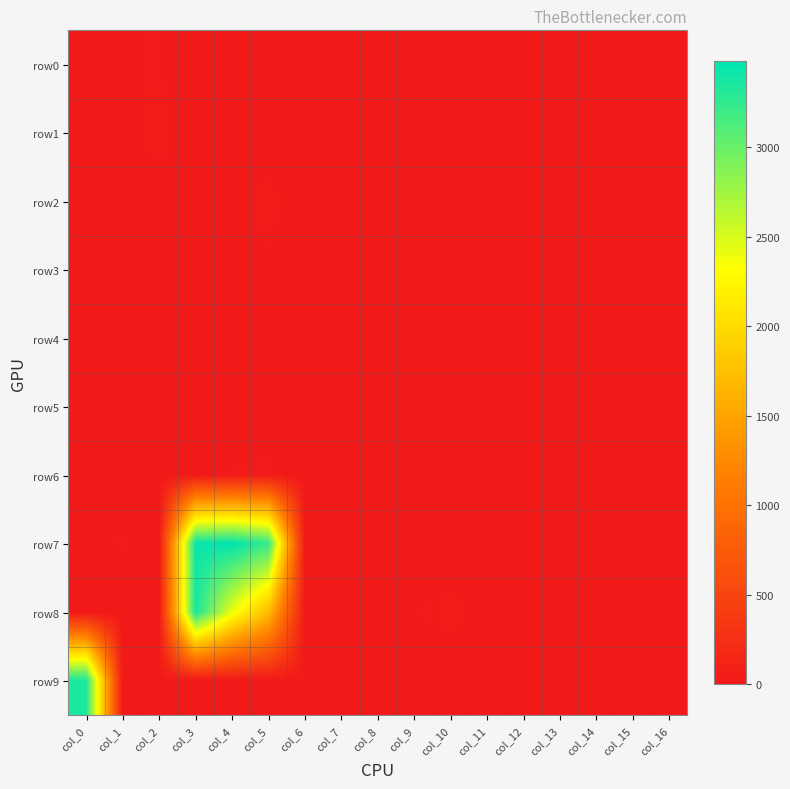

At col_1, list the series in order from smallest to largest.

row2, row4, row6, row8, row5, row3, row1, row9, row0, row7